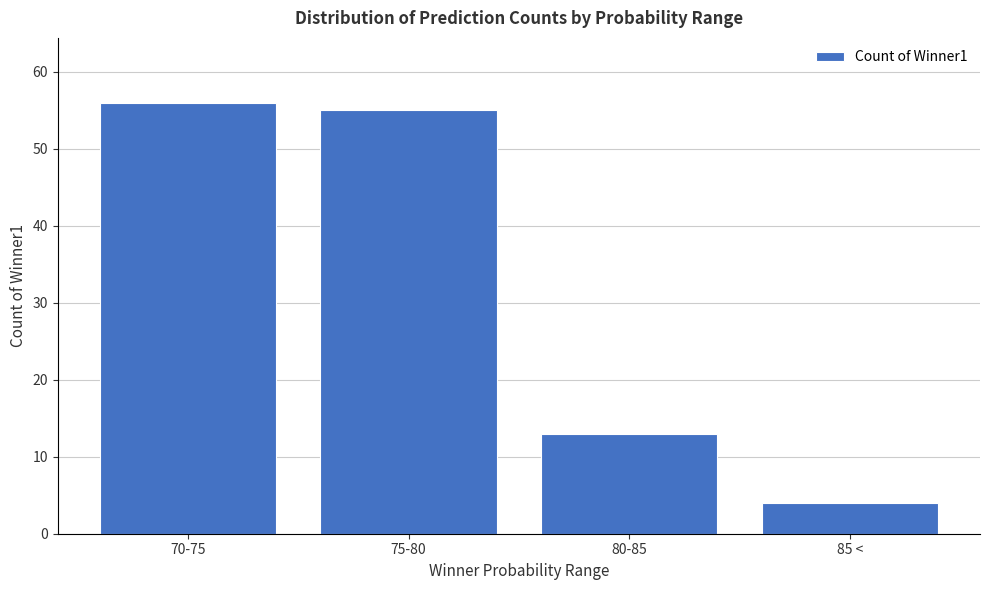

Reading right to left, list all the values displayed in this chart.

4	13	55	56